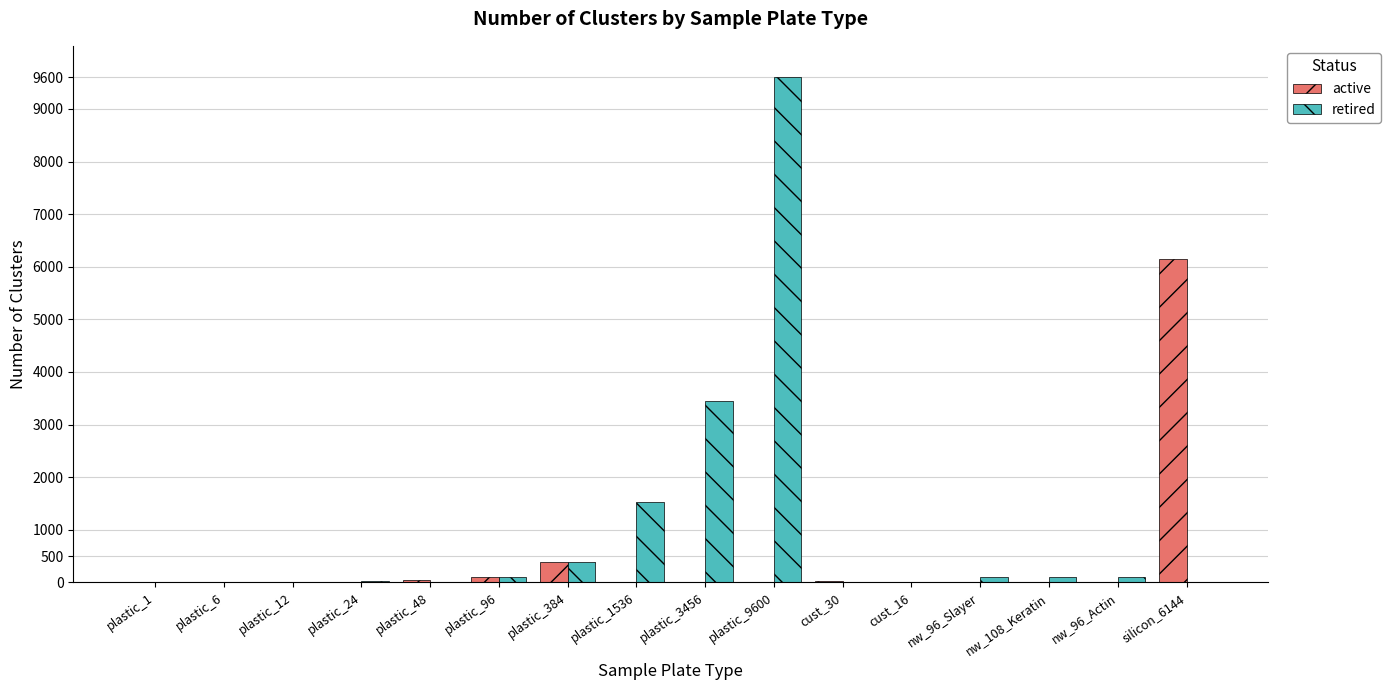

What is the spread (max minus min) of values at plastic_9600?

9600